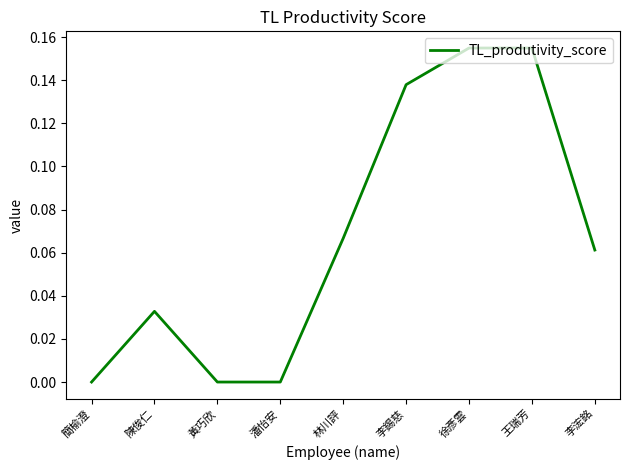

What position from the left is 林川評?

5